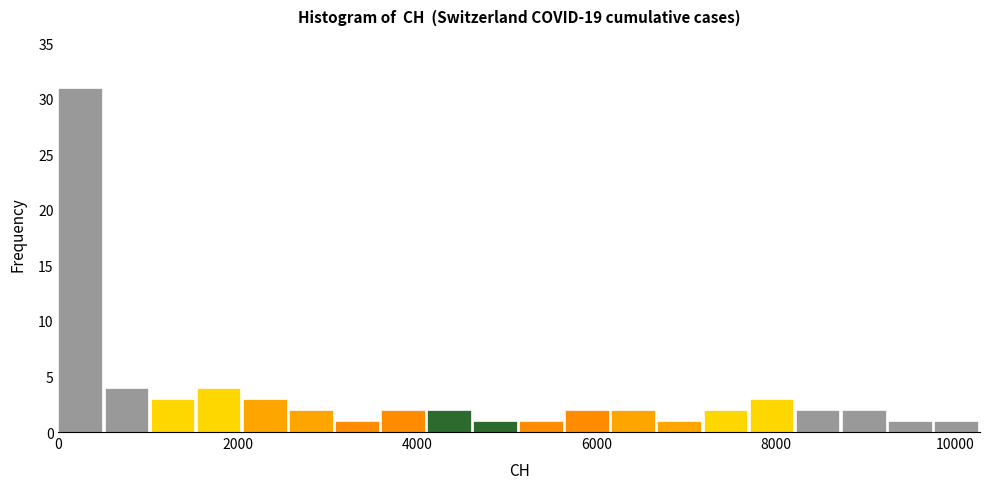

Around what value on the x-axis is the tallest bar? Give the approximate position of its centre, as read against the axis.

200